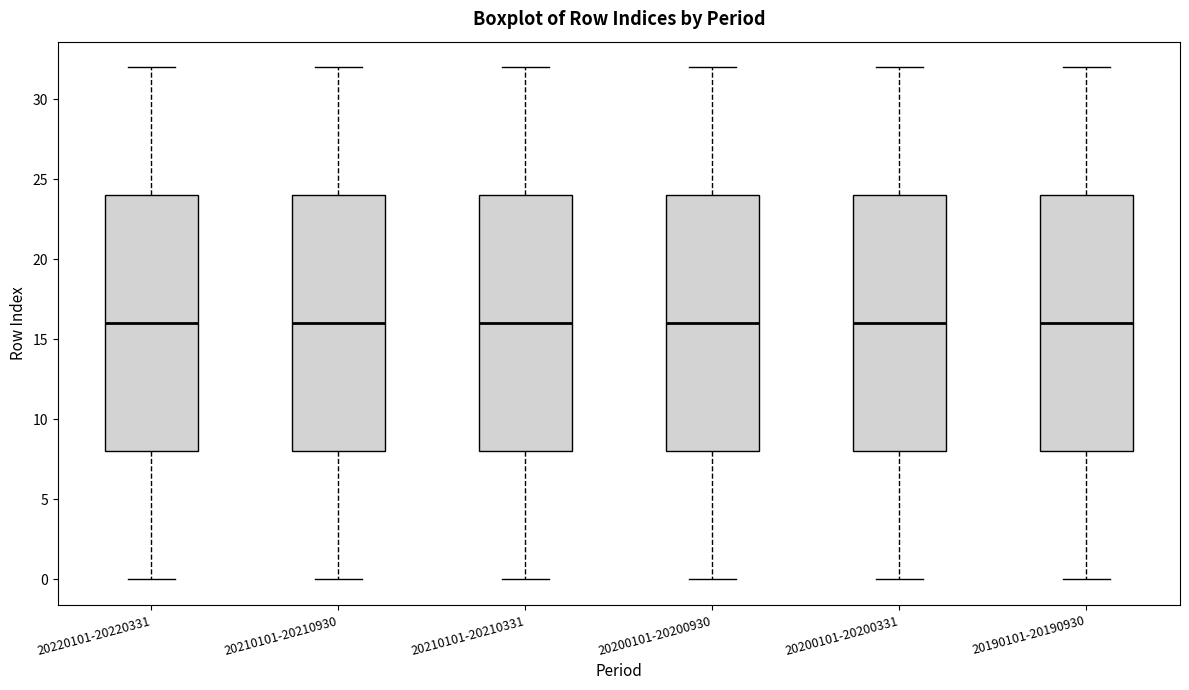

Reading left to right, transcribe this box plot: for each box, give where its median line is, the range the box spans, and where its two whiskers end, as read against the y-axis. The values are not printed on the chart, so give them approximately, as read against the axis.

20220101-20220331: median 16, box 8 to 24, whiskers 0 to 32
20210101-20210930: median 16, box 8 to 24, whiskers 0 to 32
20210101-20210331: median 16, box 8 to 24, whiskers 0 to 32
20200101-20200930: median 16, box 8 to 24, whiskers 0 to 32
20200101-20200331: median 16, box 8 to 24, whiskers 0 to 32
20190101-20190930: median 16, box 8 to 24, whiskers 0 to 32